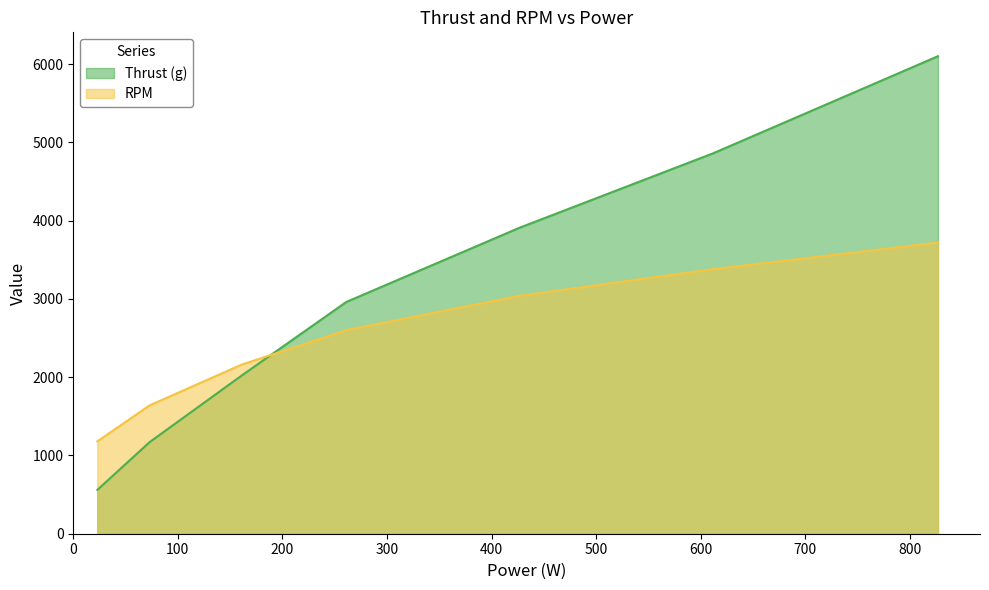

Which series has the largest total across all categories?

Thrust (g)